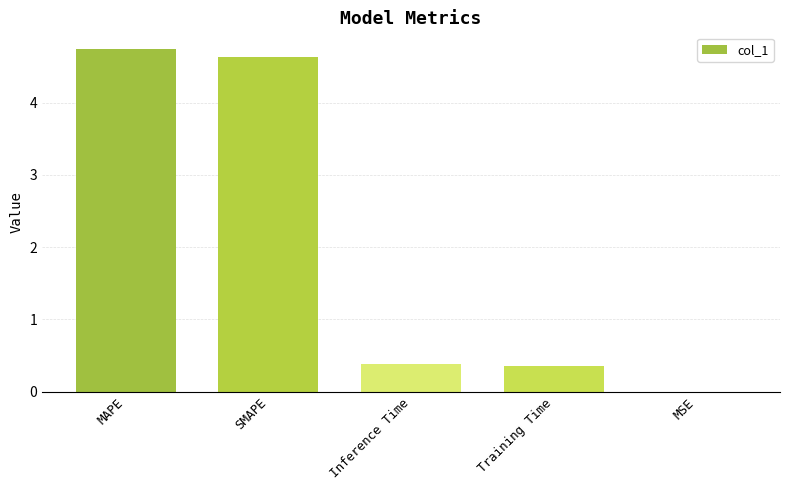

What is the sum of all values?

10.1